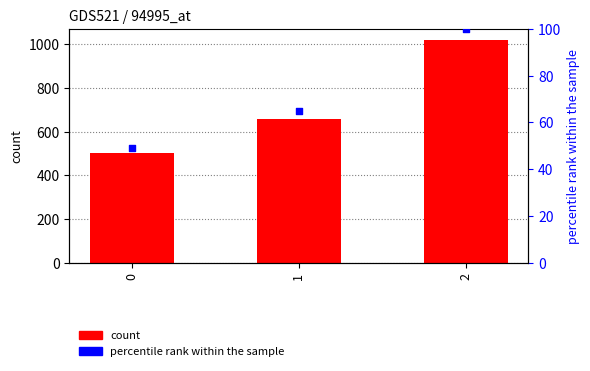

Which series reaches the minimum Y coordinate?

percentile rank within the sample